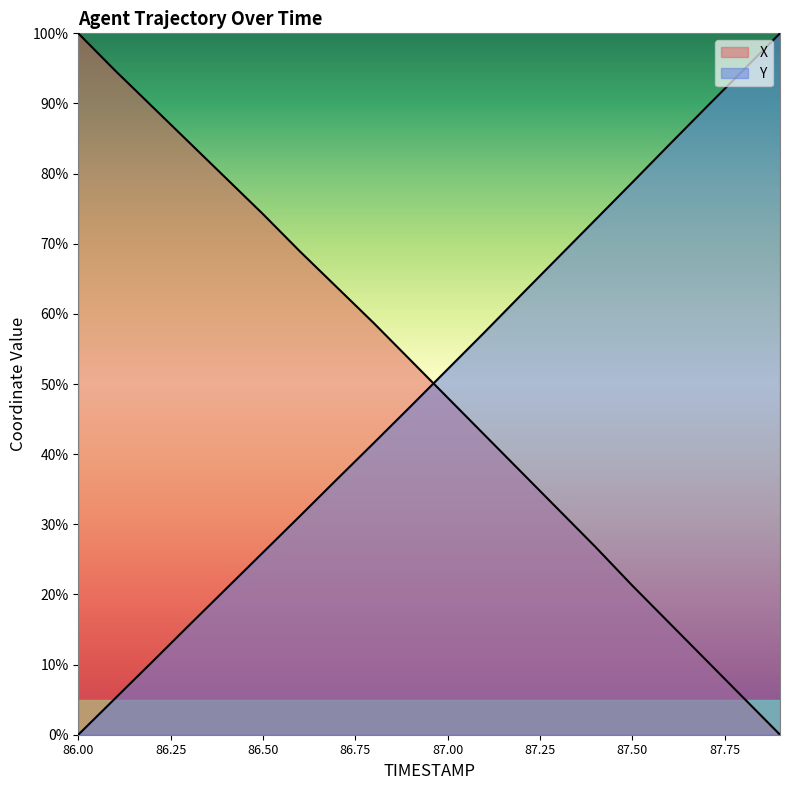

How many times do Y and X cross each other?

1